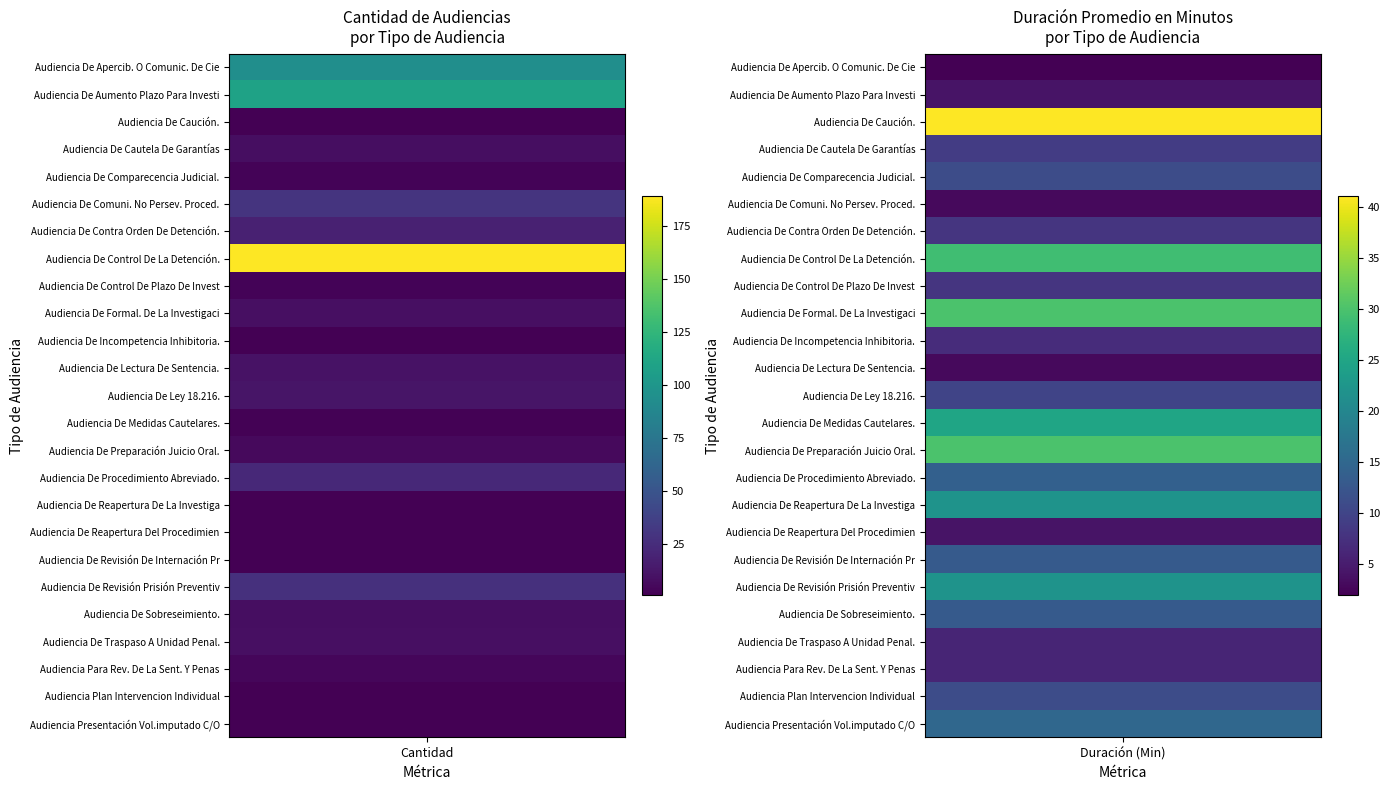

The Audiencia Presentación Vol.imputado C/O series shows 6 at 1. True or false?

False